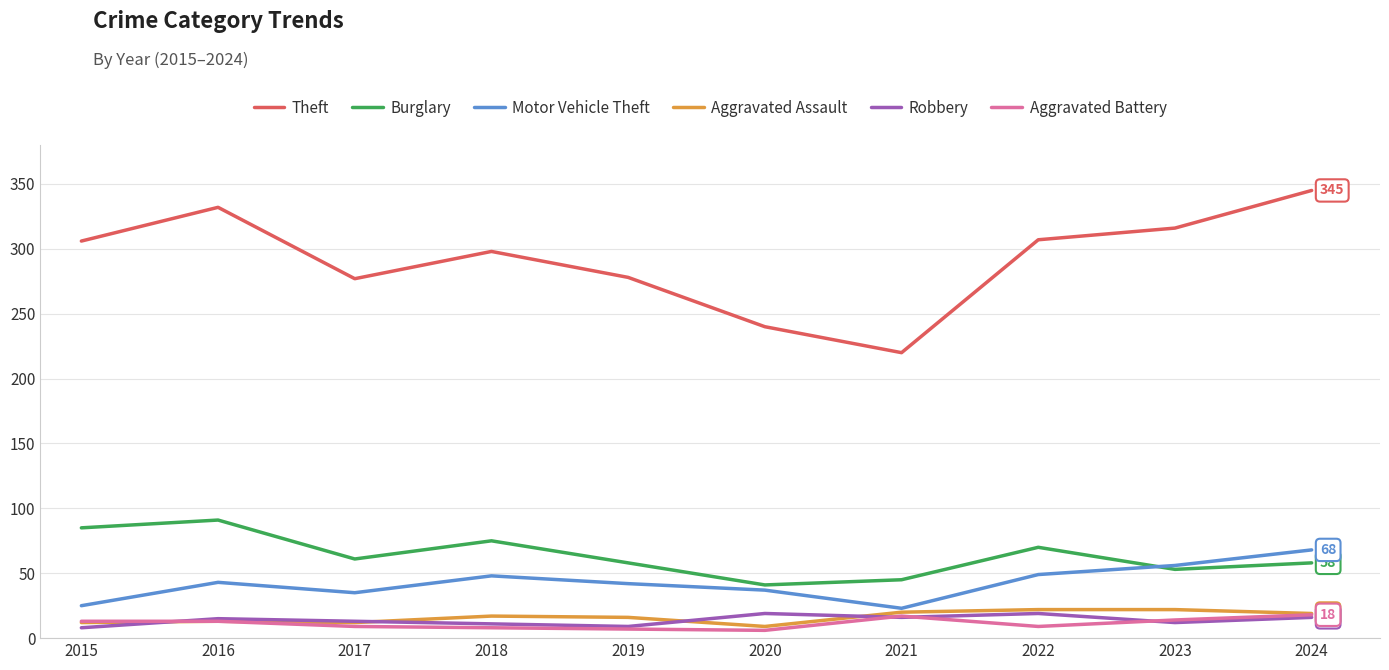

Which series has the largest total across all categories?

Theft